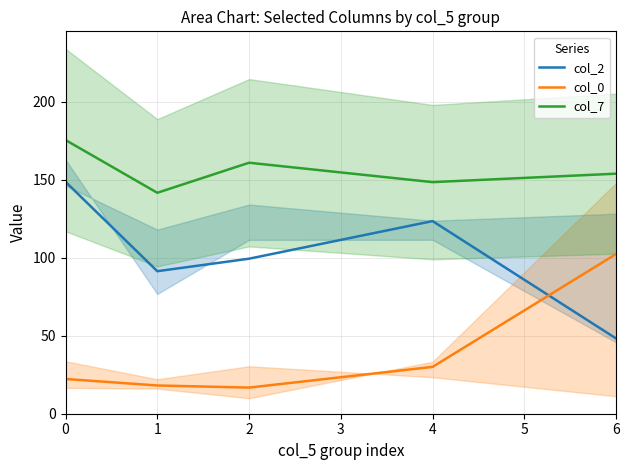

What is the highest value of the col_2 series?

148.8